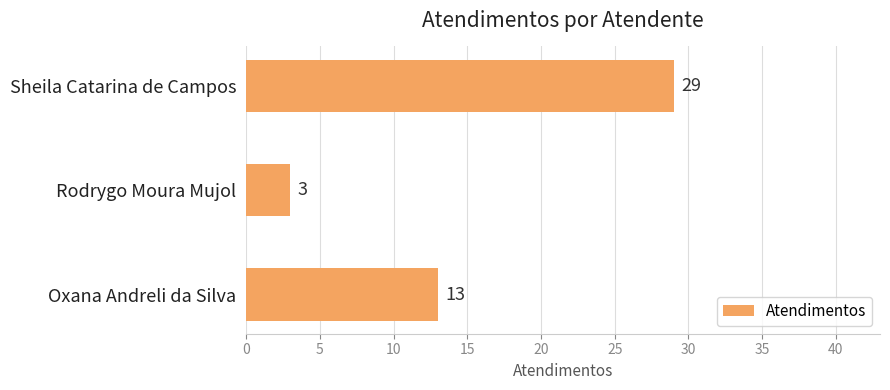

Reading bottom to top, what are all the values shown in this chart?

Oxana Andreli da Silva=13	Rodrygo Moura Mujol=3	Sheila Catarina de Campos=29